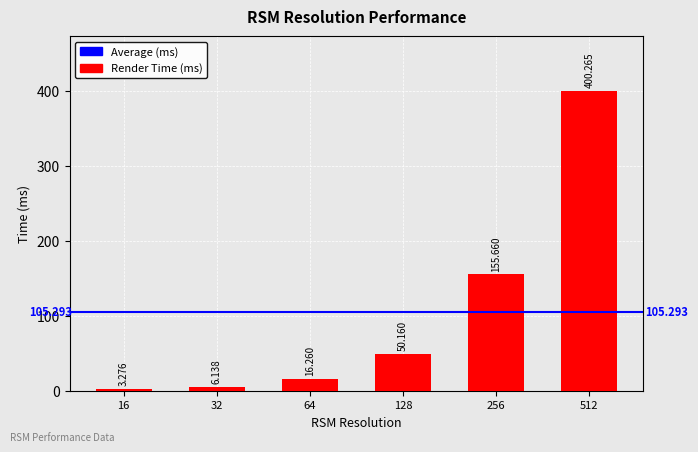

What is the difference between the values at 64 and 32?

10.1